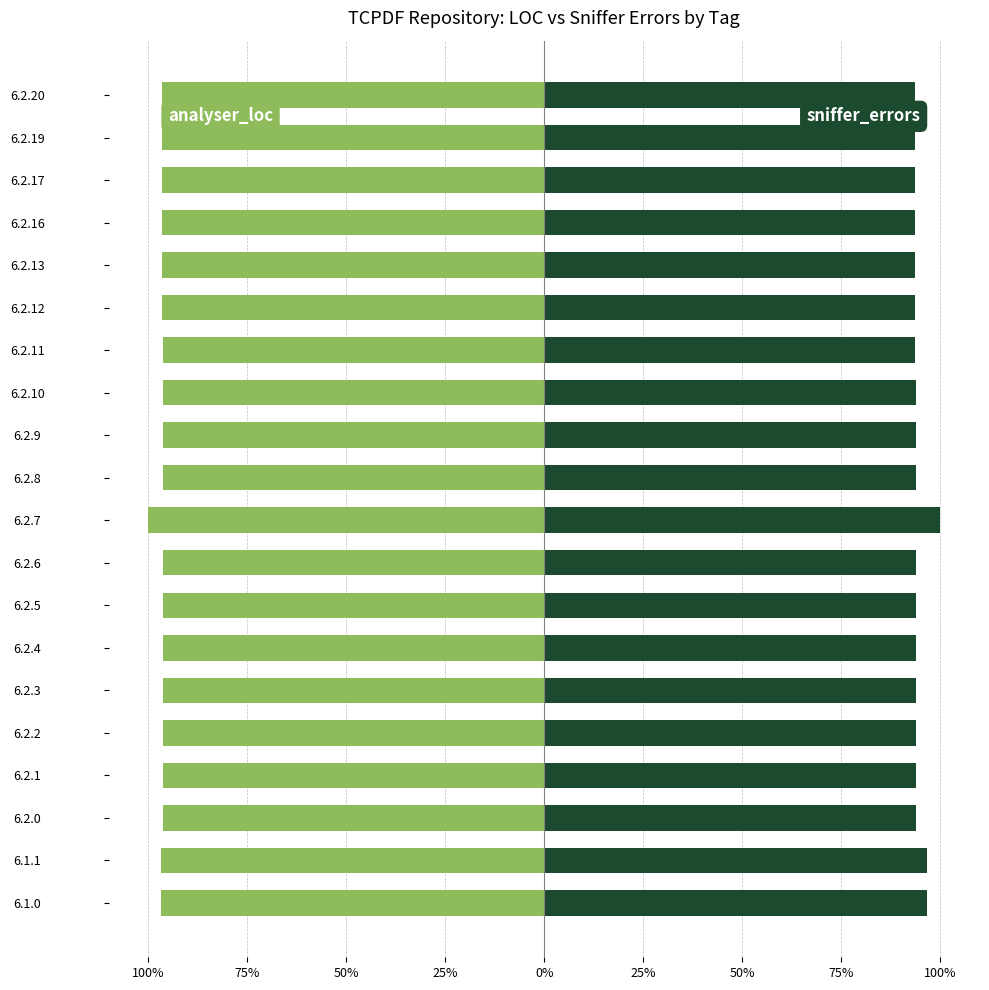

What are all the series names shown in the legend?

analyser_loc, sniffer_errors